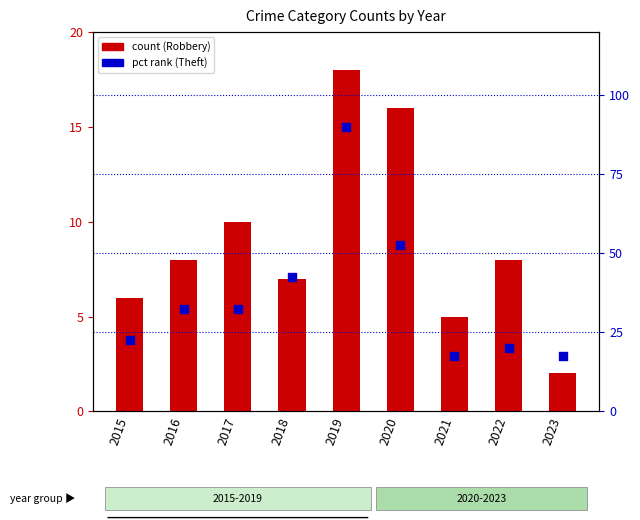

Is the value of Robbery (count) at 2020 greater than the value of Theft (pct rank) at 2022?

No